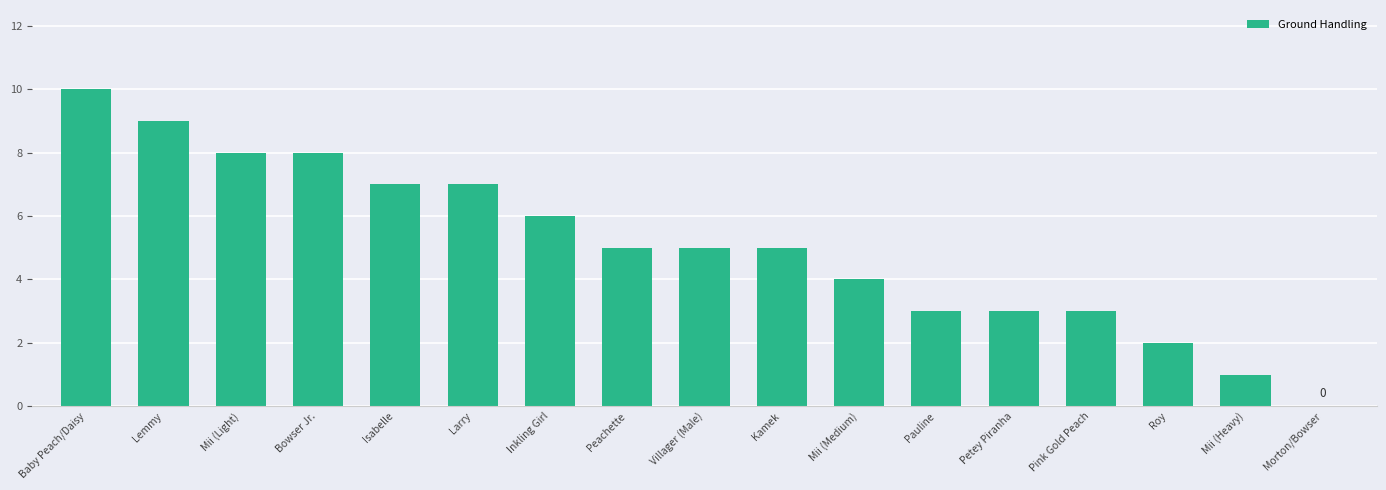

Read the value at Pauline, to the nearest 5.

5